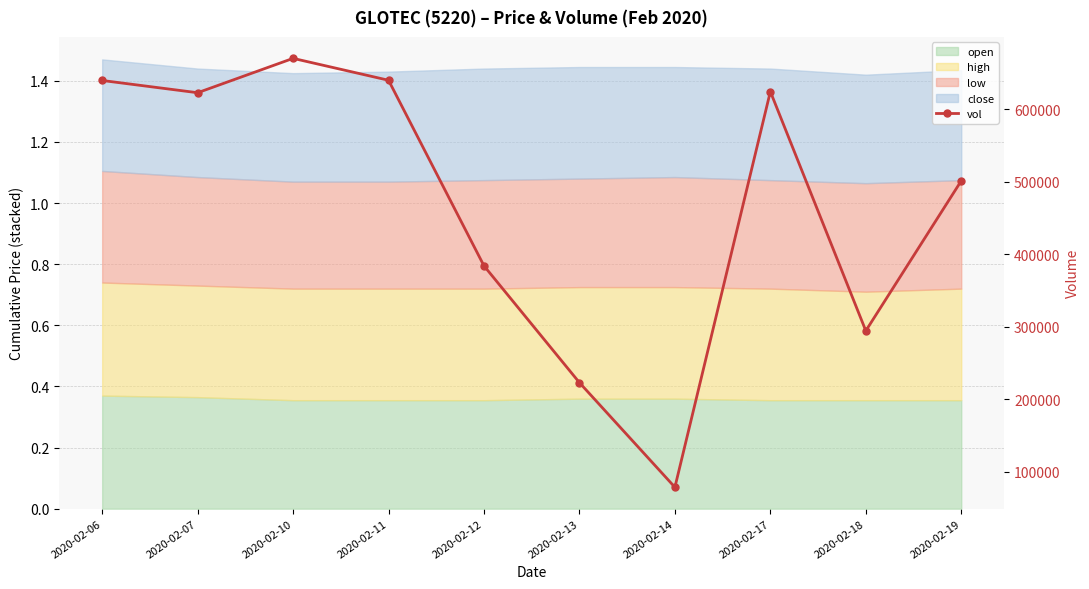

Reading right to left, extract all data points from this chart.

2020-02-19=501400	2020-02-18=294500	2020-02-17=624500	2020-02-14=78700	2020-02-13=223000	2020-02-12=384100	2020-02-11=640100	2020-02-10=670300	2020-02-07=622900	2020-02-06=639800